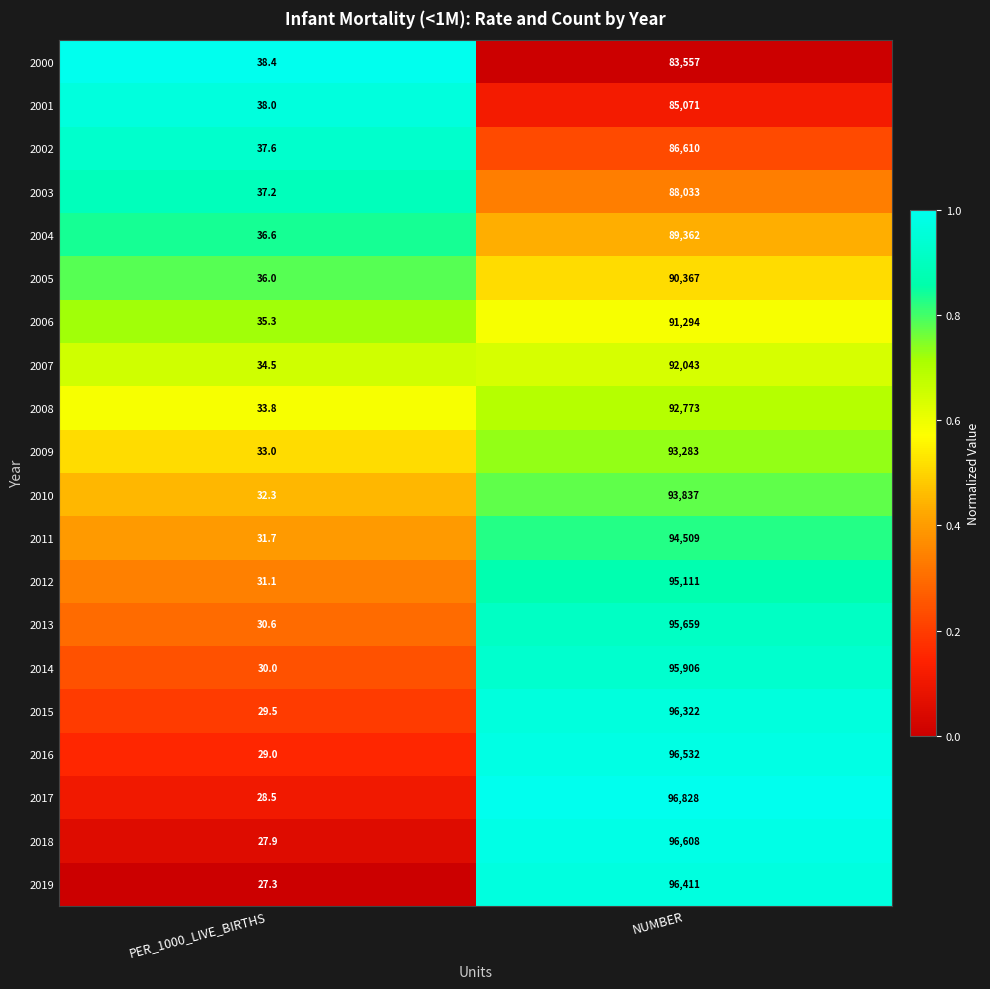

Is it true that 2003 equals 131563.6 at NUMBER?

False